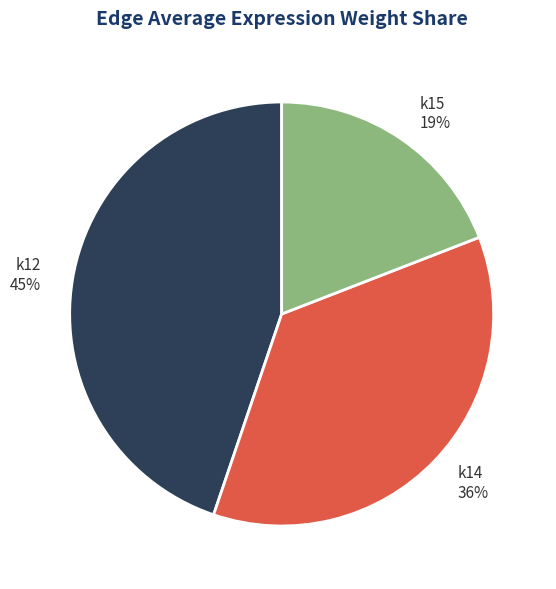

To the nearest percent, what is the difference between the largest and smallest slice percentages?

26%